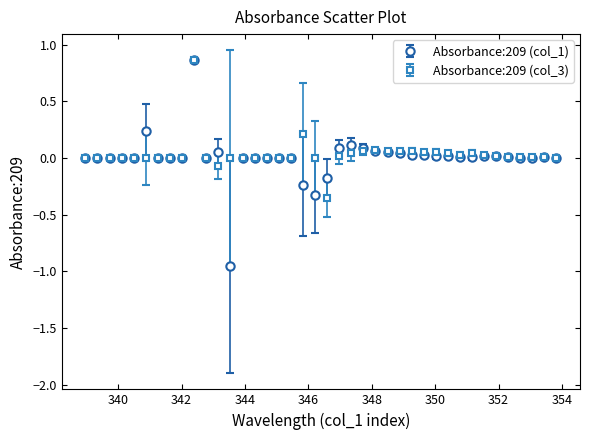

True or false: Absorbance:209 (col_3) has more than 2 points higher than both neighbors.

True